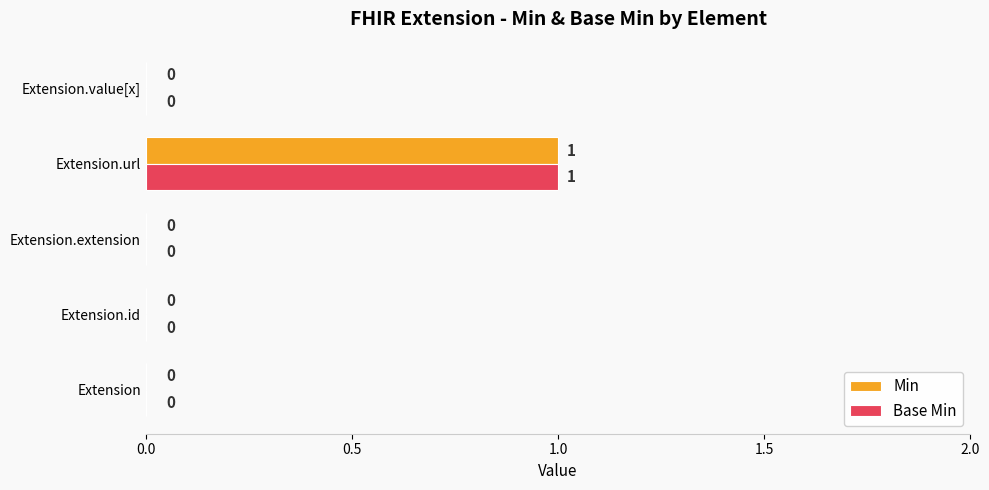

How many Base Min values are between 0 and 1?

5